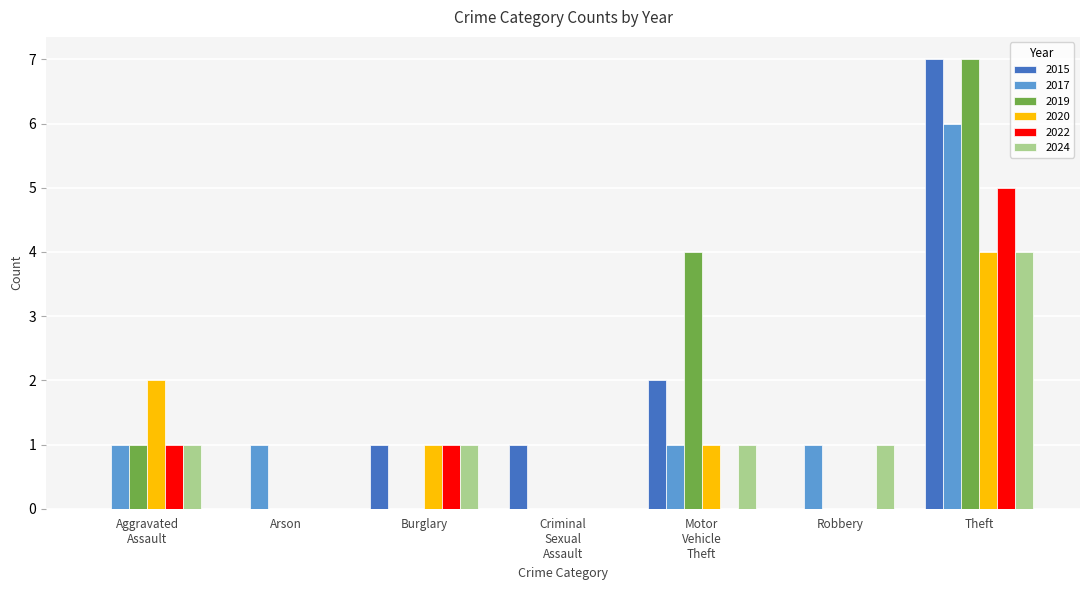

What is the average value of the 2022 series?

1